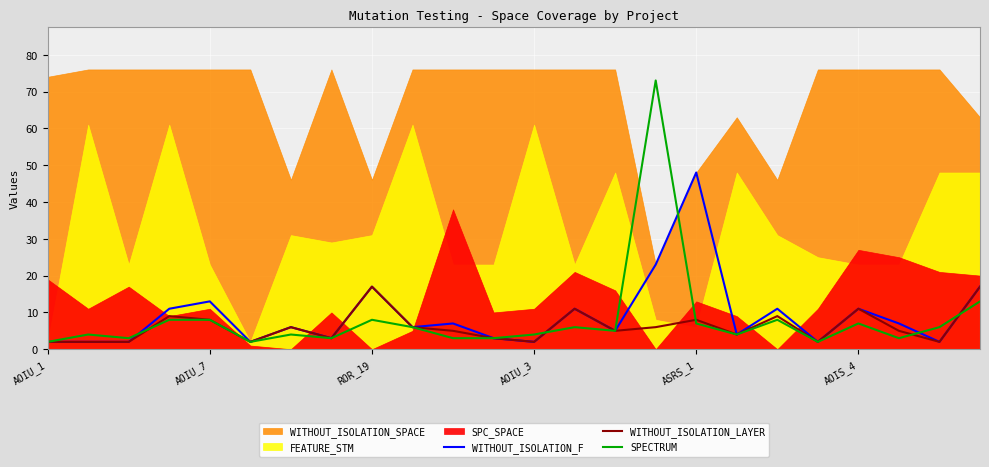

The value of WITHOUT_ISOLATION_F at 11 is 3. True or false?

True